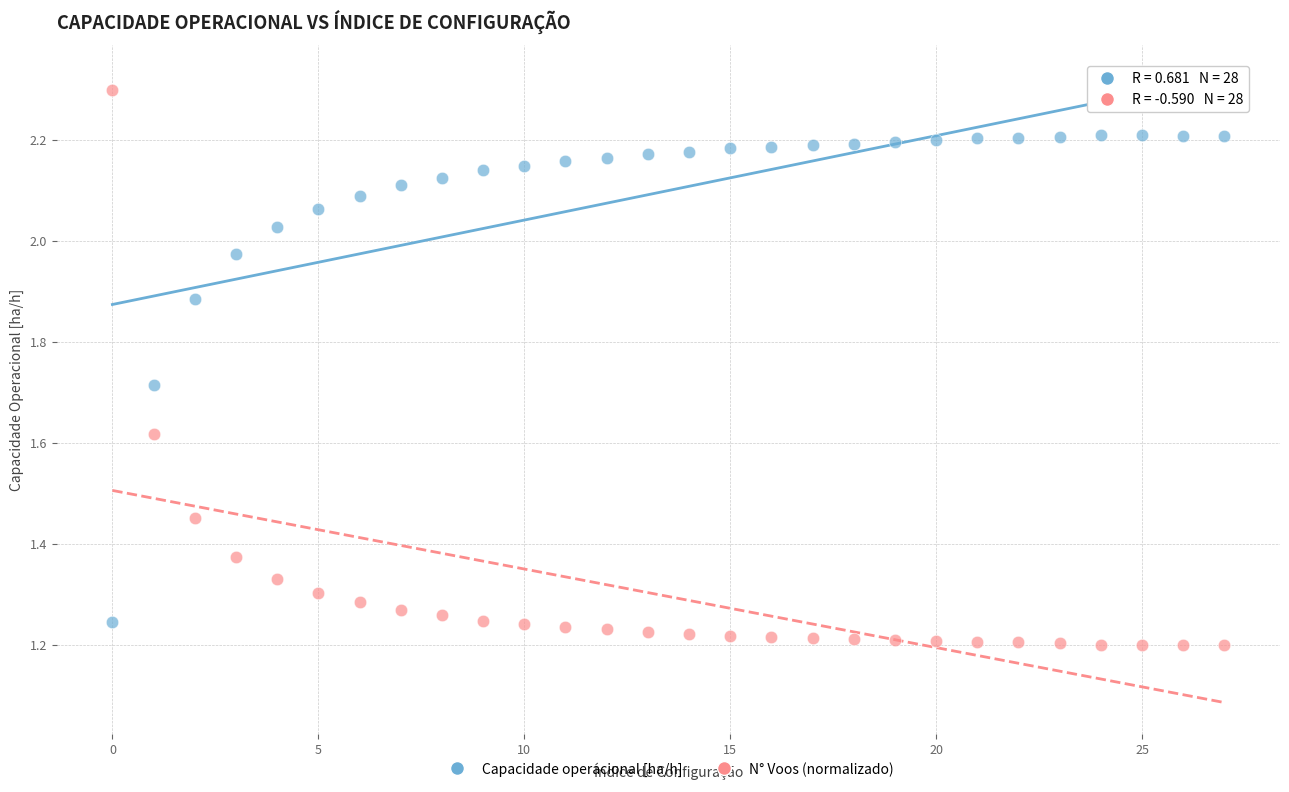

Which series contains the lowest Y value?

N° Voos (normalizado)